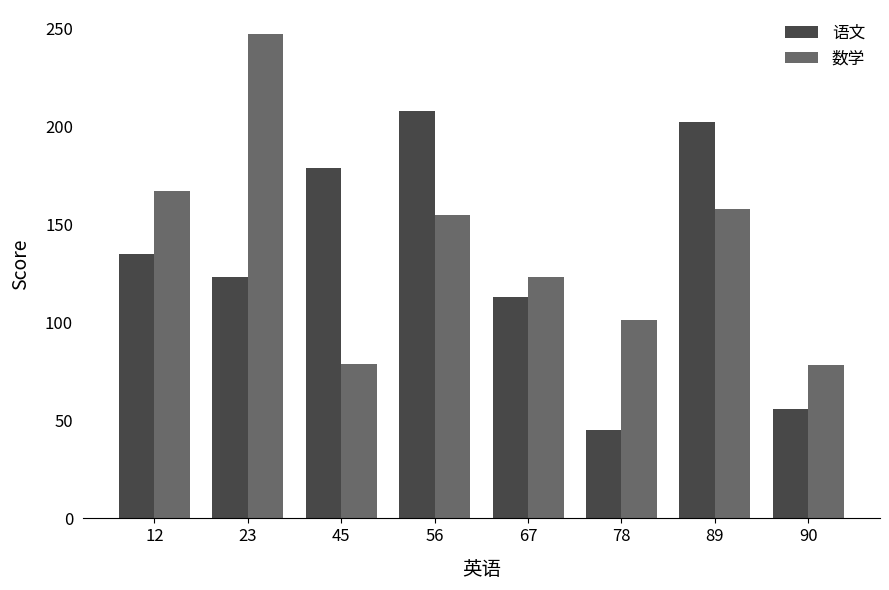

Which series has the largest range (max minus min)?

数学